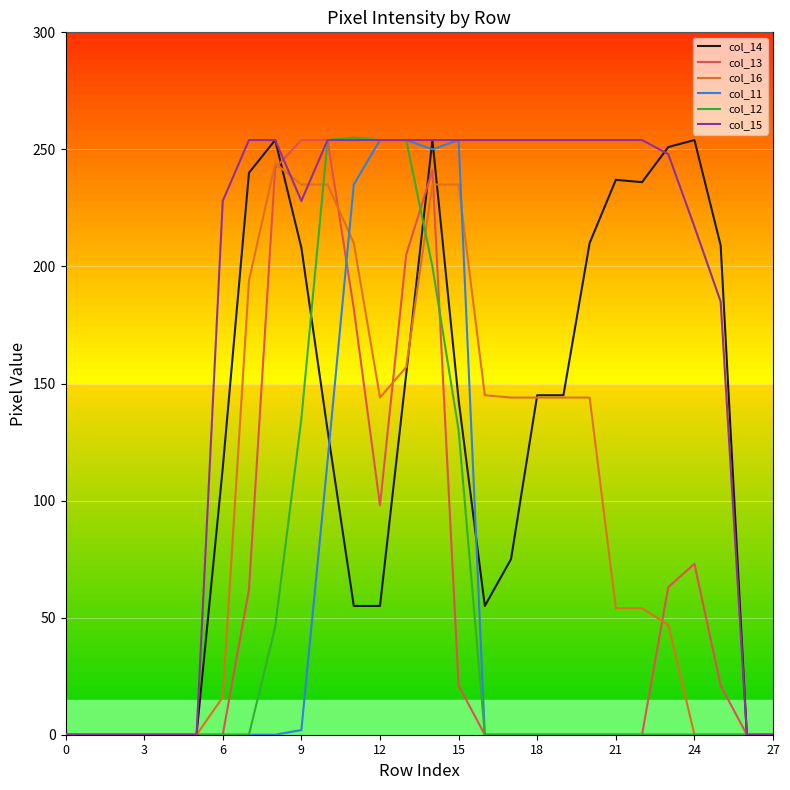

Which series has the largest total across all categories?

col_15